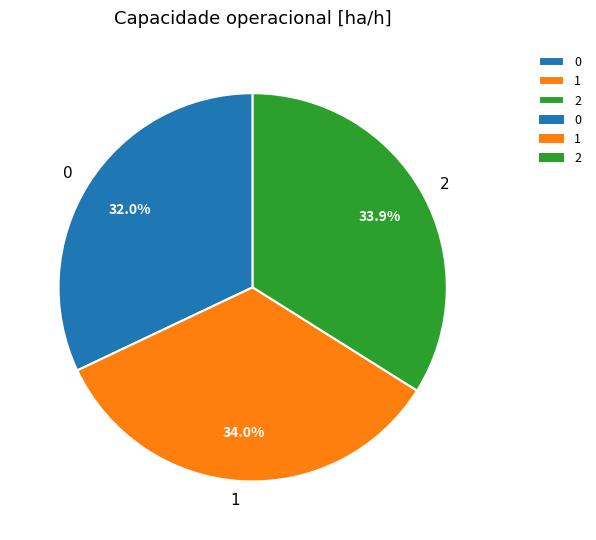

What is the ratio of the value at 0 to the value at 1?

0.9